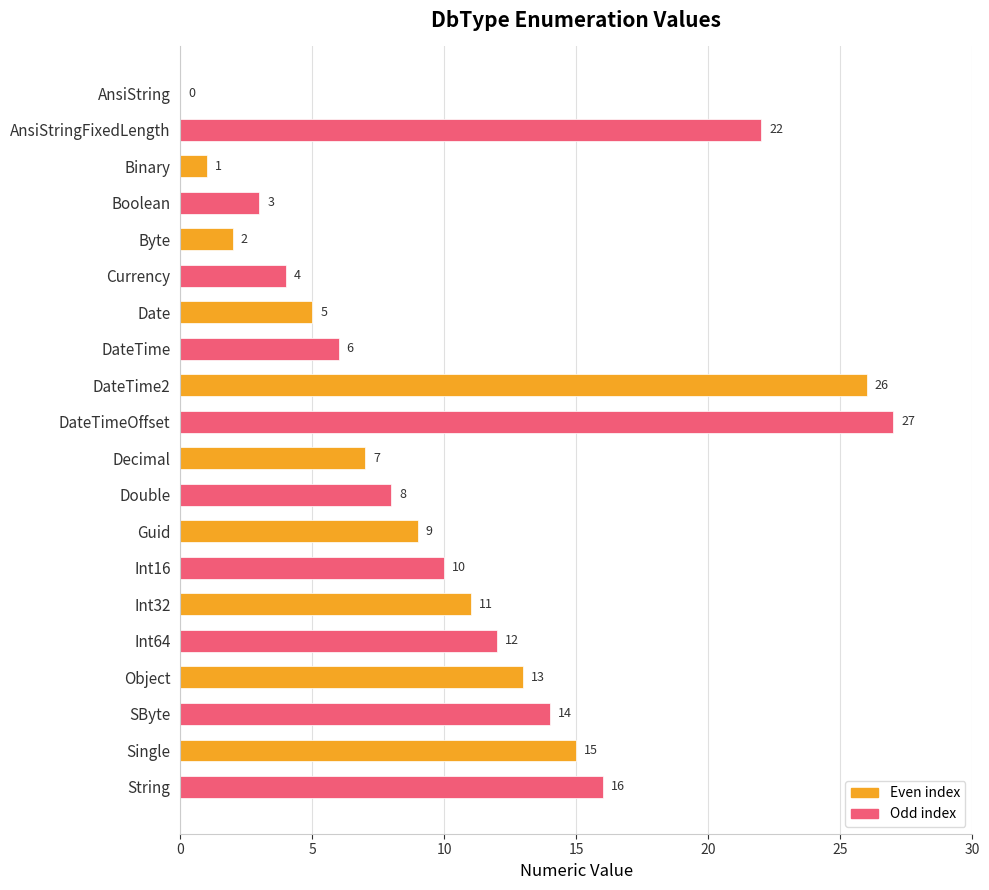

Reading top to bottom, list all the values displayed in this chart.

AnsiString=0	AnsiStringFixedLength=22	Binary=1	Boolean=3	Byte=2	Currency=4	Date=5	DateTime=6	DateTime2=26	DateTimeOffset=27	Decimal=7	Double=8	Guid=9	Int16=10	Int32=11	Int64=12	Object=13	SByte=14	Single=15	String=16